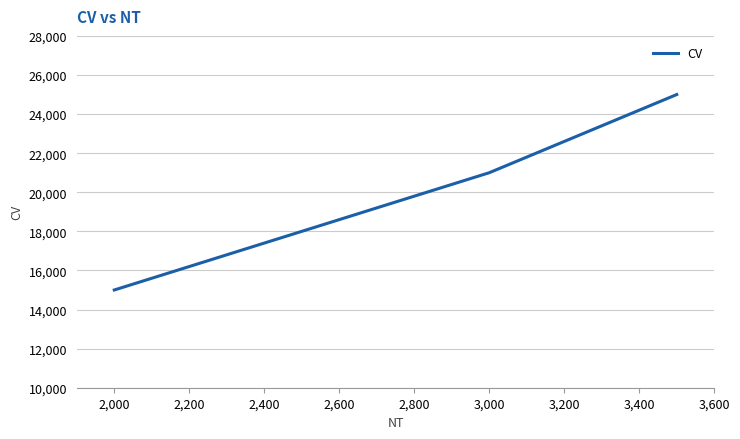

Is it true that the value at 3,000 is 35018?

False